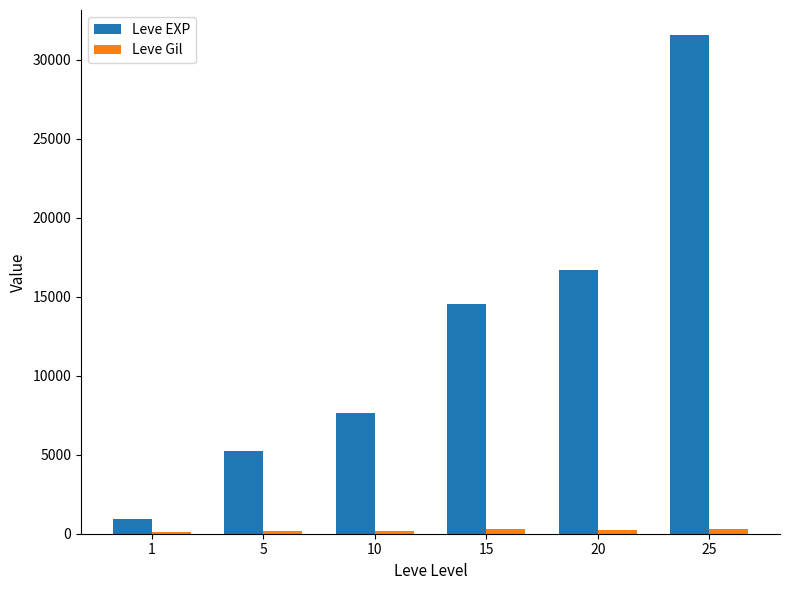

At which category is the sum across all series the highest?

25